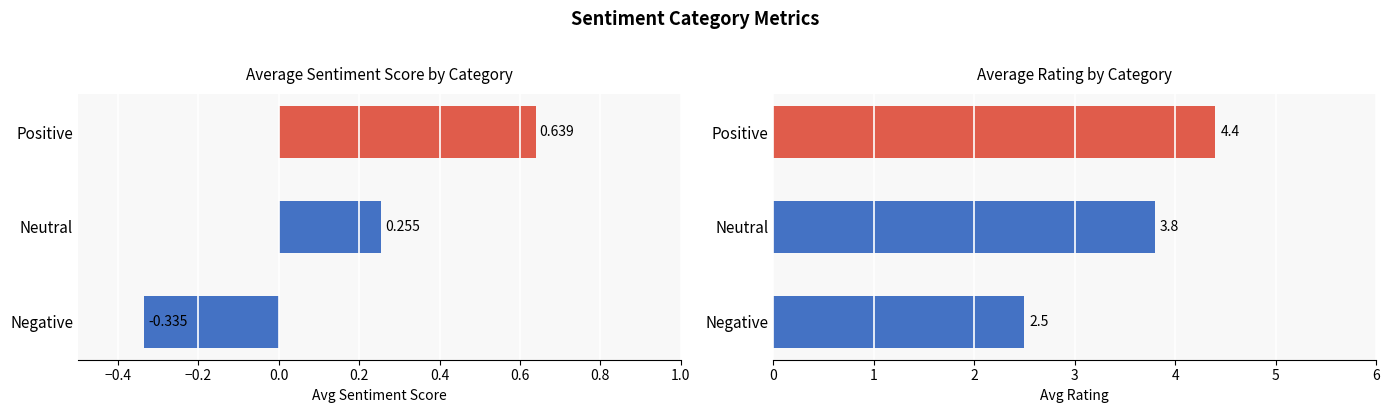

Reading left to right, what are all the values shown in this chart?

Avg Sentiment: -0.3	0.3	0.6
Avg Rate: 2.5	3.8	4.4